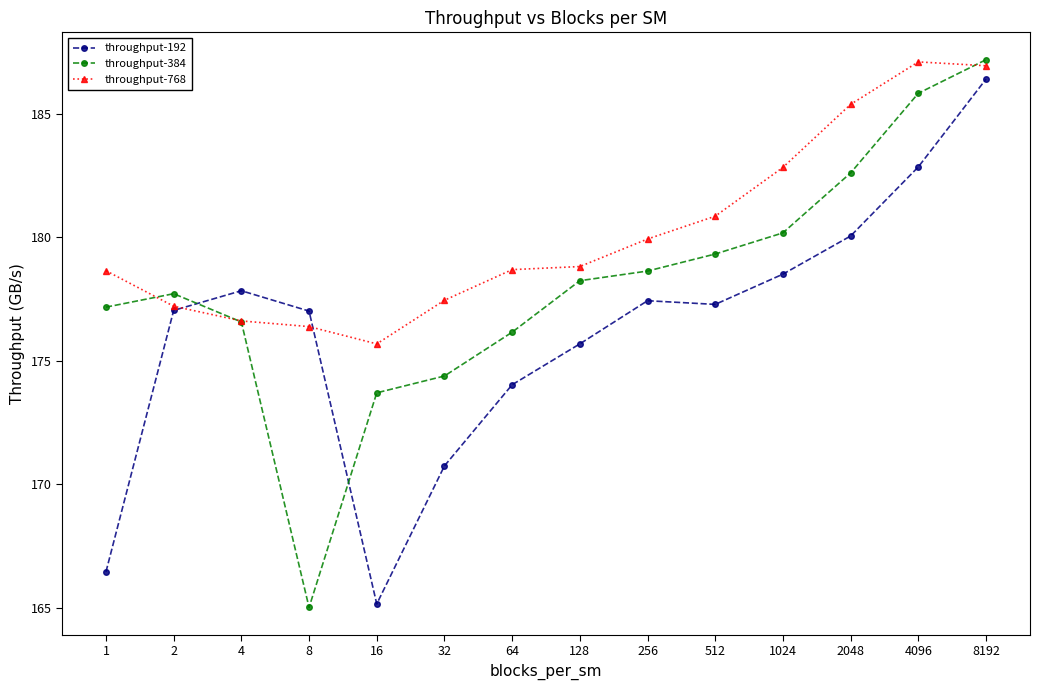

Does the chart display data point markers on the line(s)?

Yes